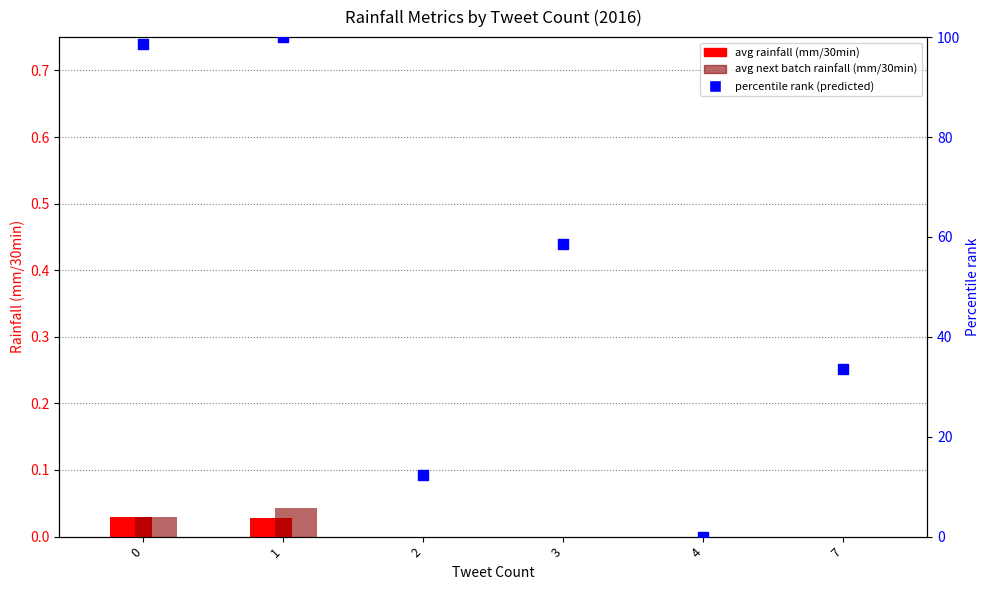

What are all the series names shown in the legend?

avg rainfall (mm/30min), avg next batch rainfall (mm/30min), percentile rank (predicted)